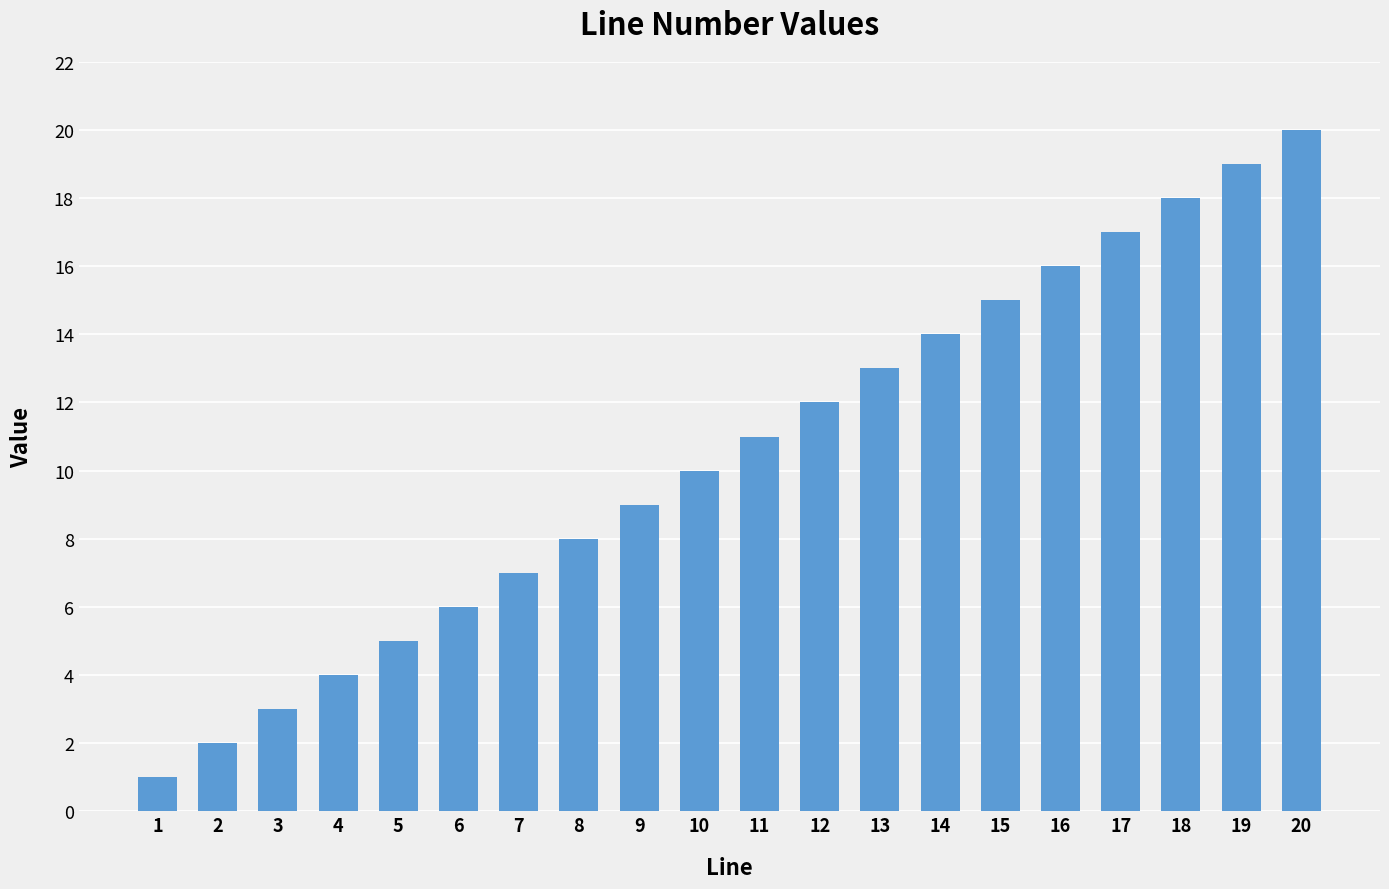

Reading left to right, list all the values displayed in this chart.

1=1	2=2	3=3	4=4	5=5	6=6	7=7	8=8	9=9	10=10	11=11	12=12	13=13	14=14	15=15	16=16	17=17	18=18	19=19	20=20